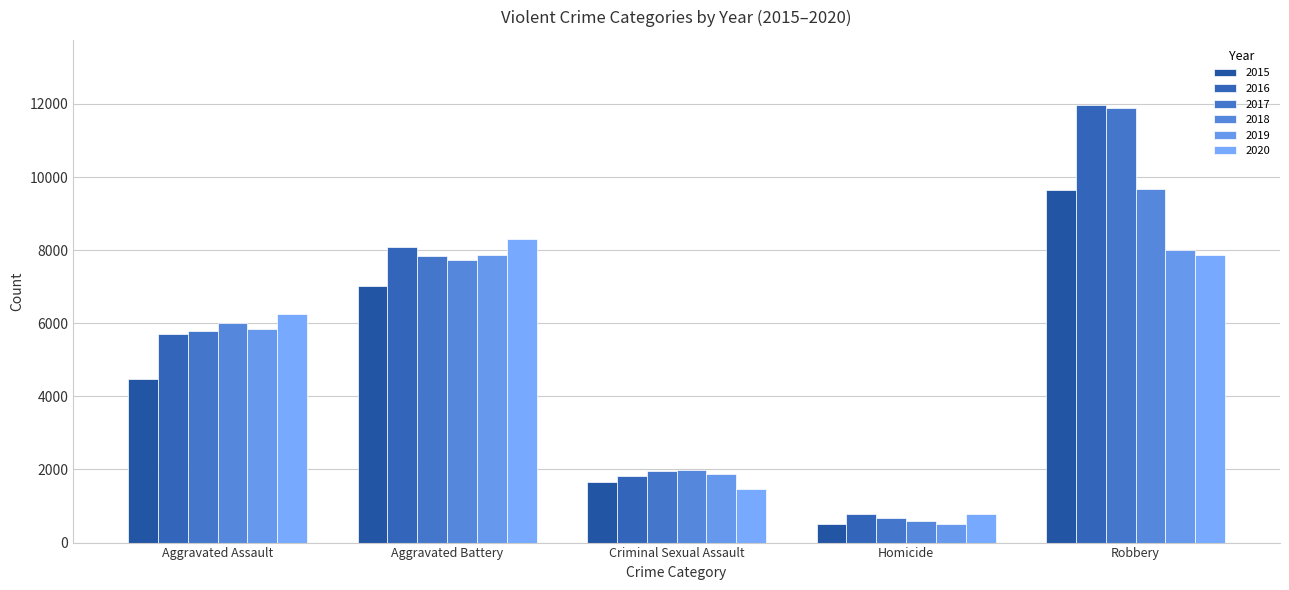

How many series are shown in this chart?

6